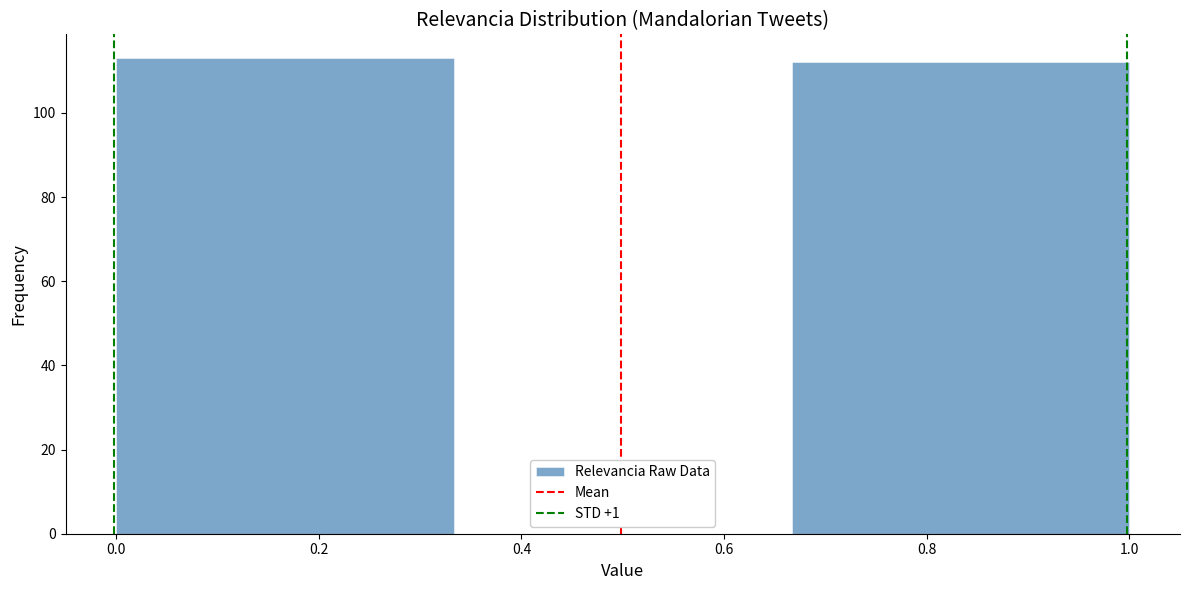

Reading left to right, list every bar in this chart as the range it spans on the x-axis followed by its height. Neither the bar edges nor the heights are printed on the chart, so give them approximately, as read against the axes.

0.00 to 0.34: 114
0.34 to 0.66: 0
0.66 to 1.00: 112